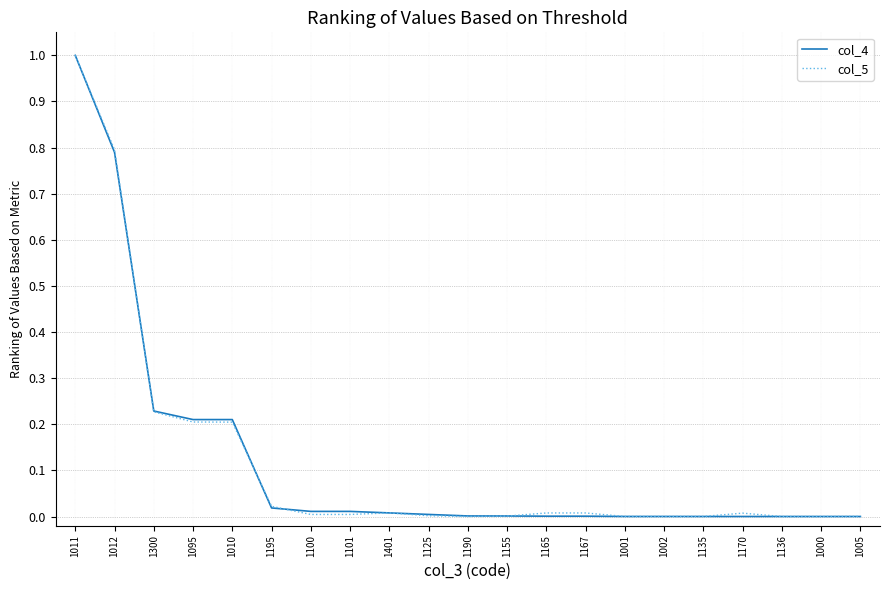

Is it true that col_4 equals 0.1 at 1010?

False